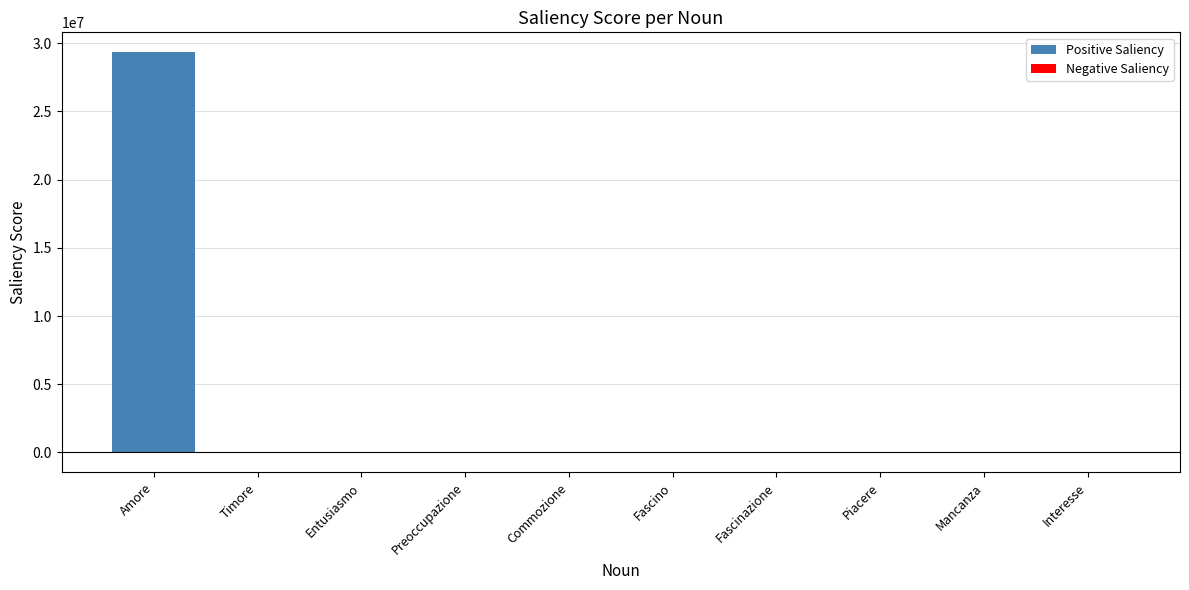

How many groups of bars are there?

10